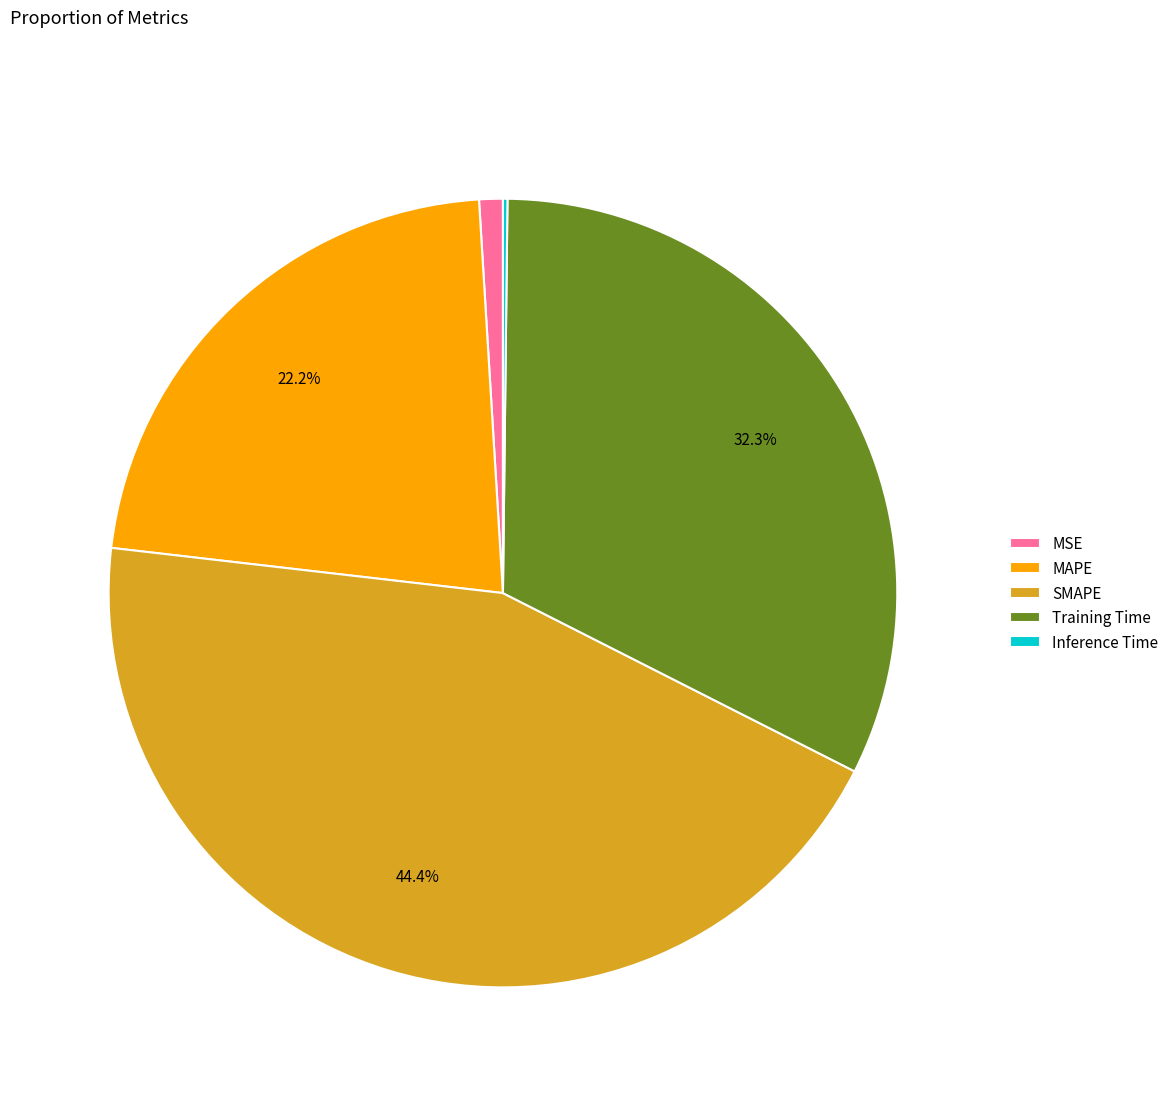

Which slice is the largest?

SMAPE